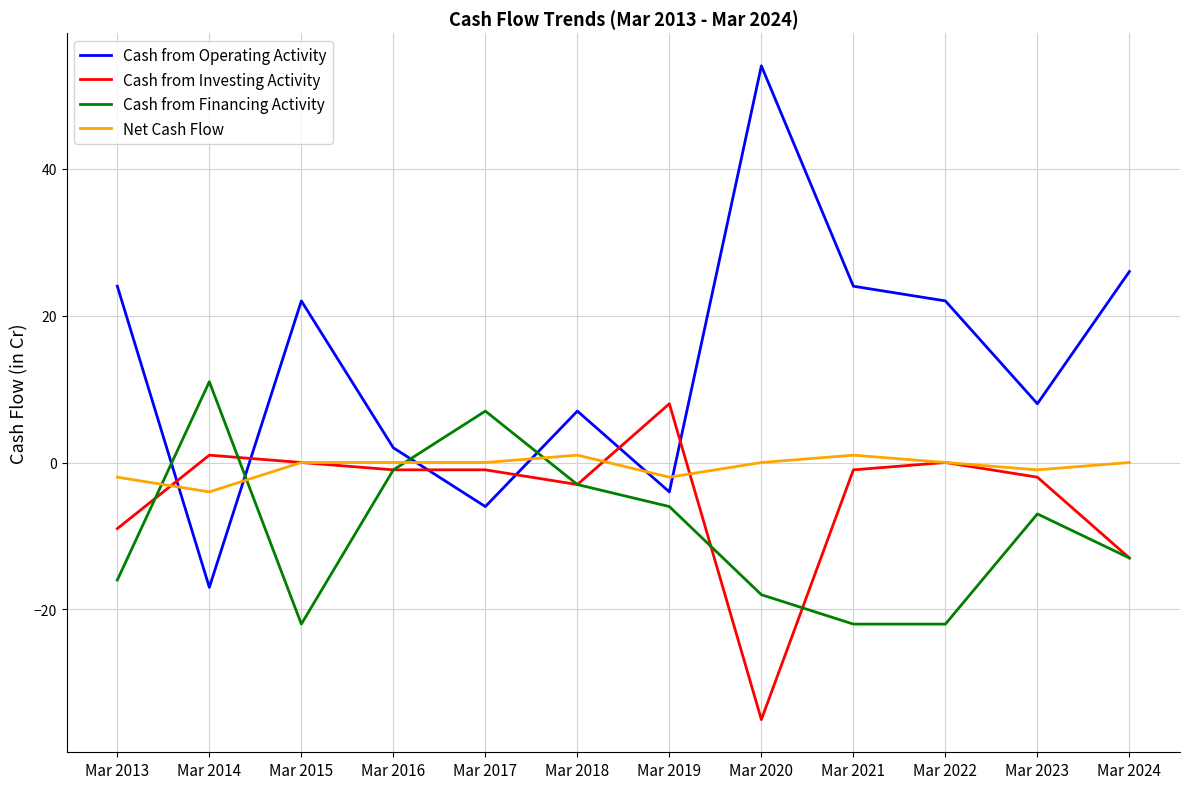

True or false: Cash from Operating Activity has more than 2 interior local peaks.

True